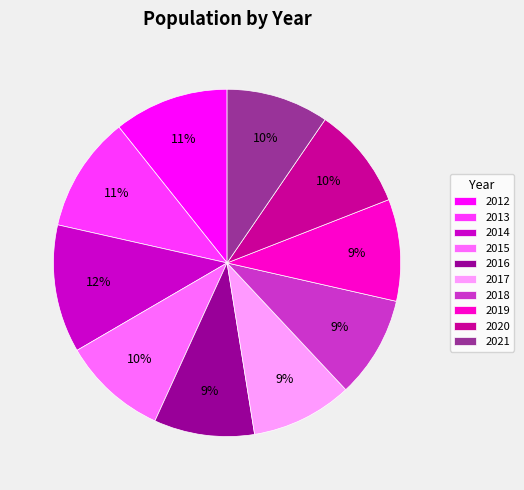

Do 2017 and 2013 together represent more than half of the pie?

No